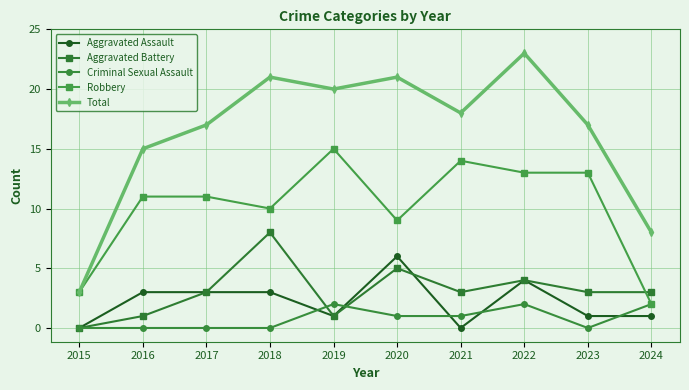

Which series has the widest spread of values?

Total